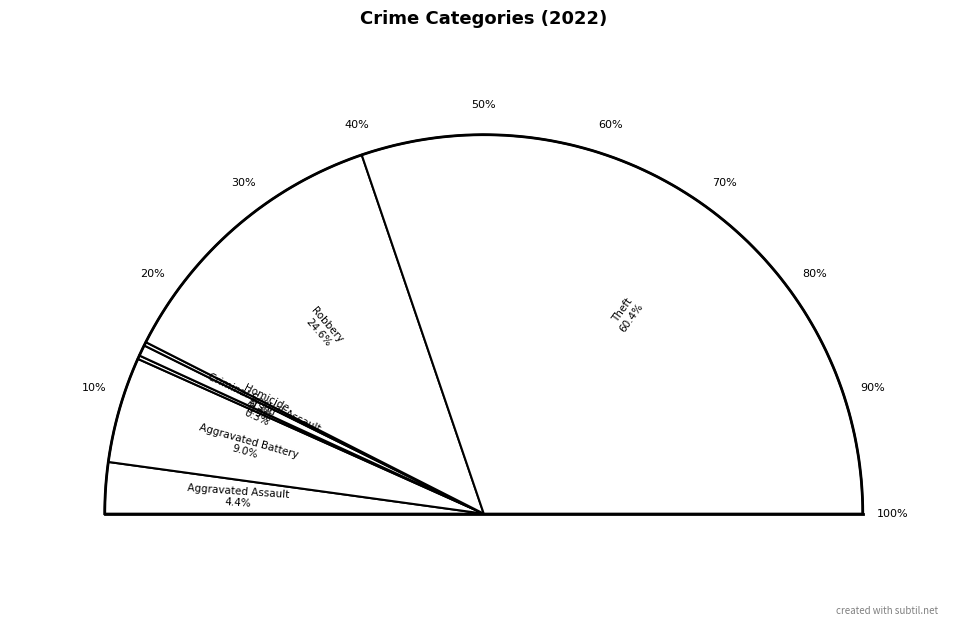

Is it true that Homicide is 15% of the pie?

False